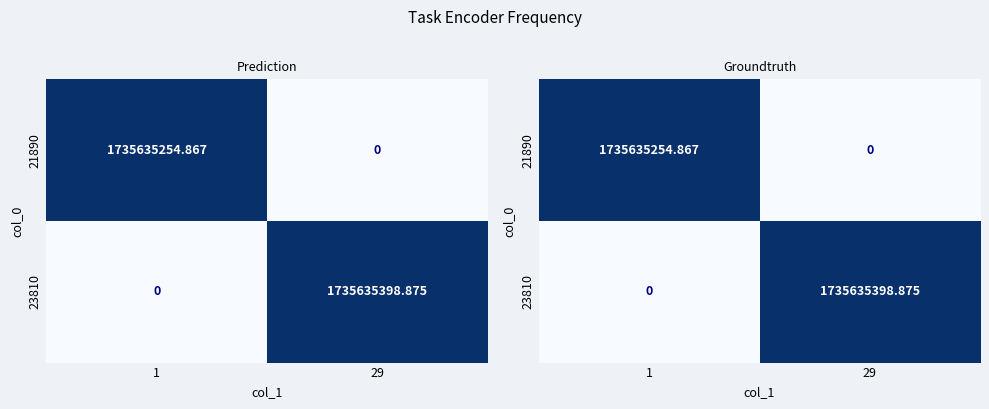

Rank the categories by 21890 value from lowest to highest.

29, 1